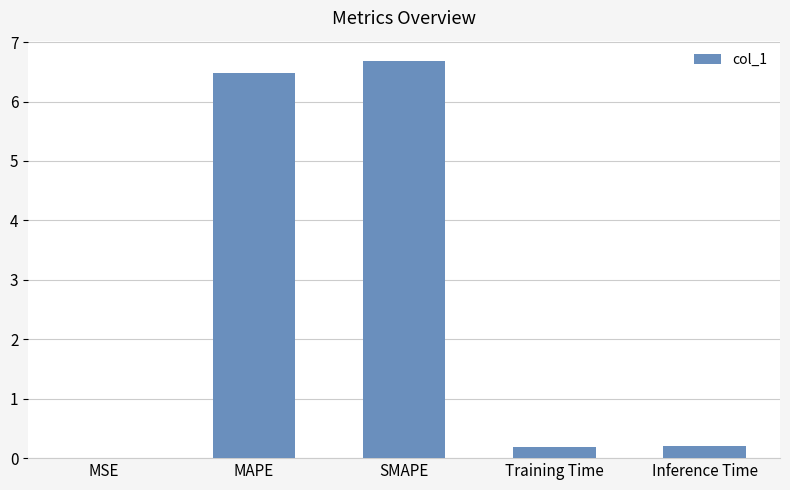

What is the maximum value shown in the chart?

6.7